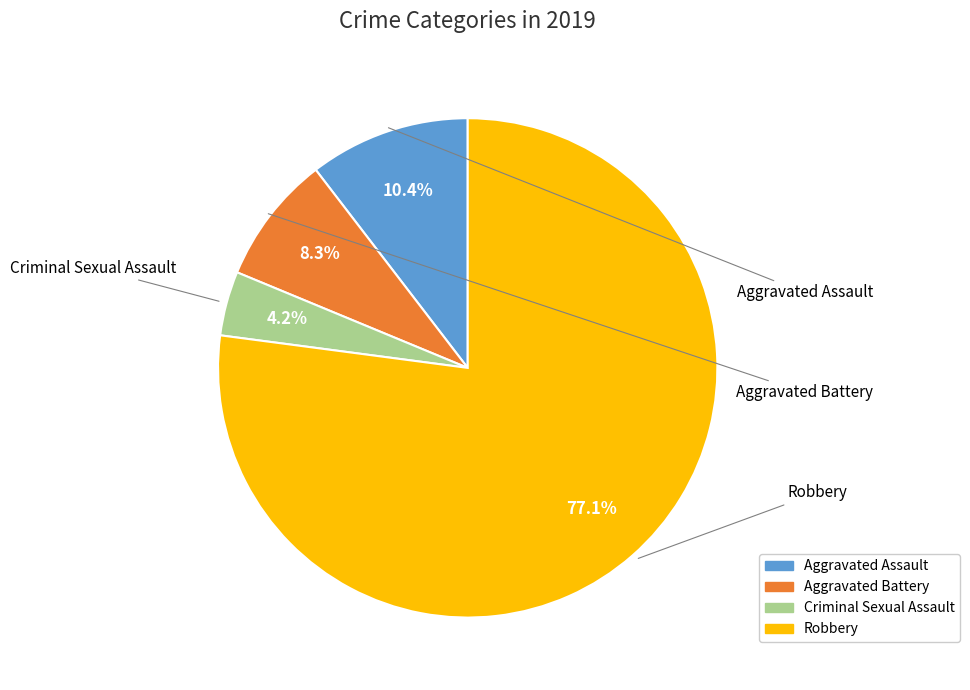

How much of the chart is everything except Aggravated Battery?

91.7%